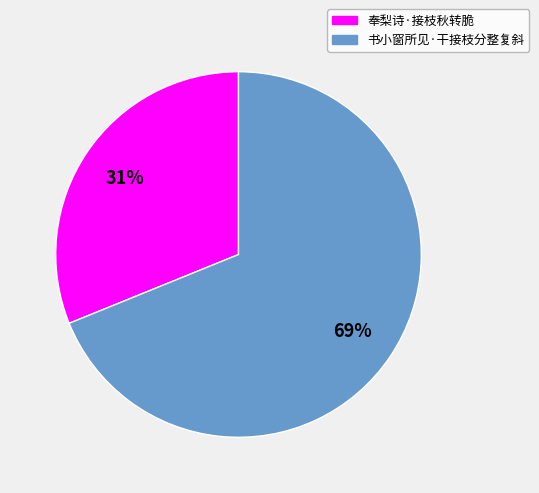

Which category has the biggest portion of the pie?

书小窗所见·干接枝分整复斜